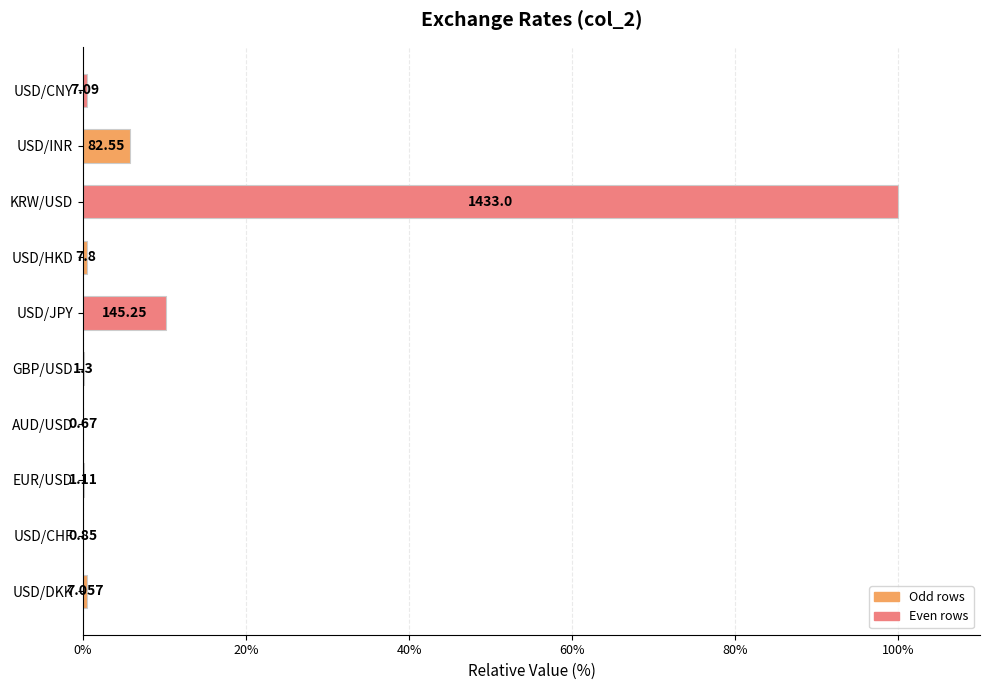

Are the bars grouped side by side (vs. stacked)?

No